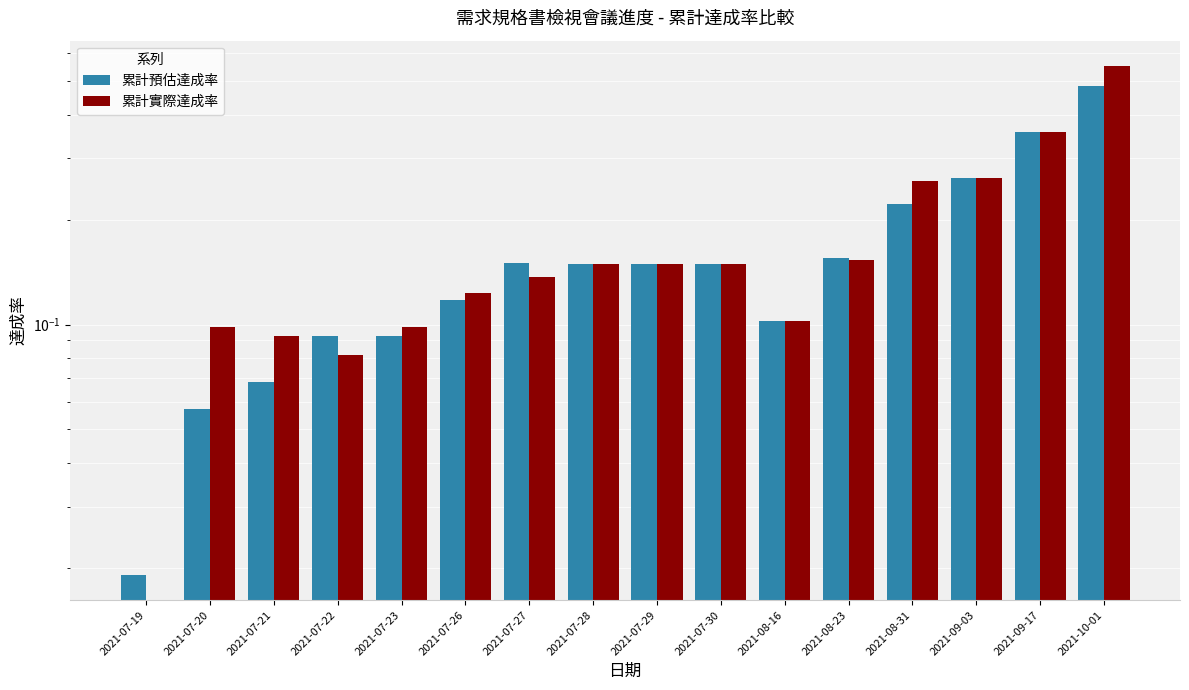

What is the total value across all series at 2021-07-23?

0.2